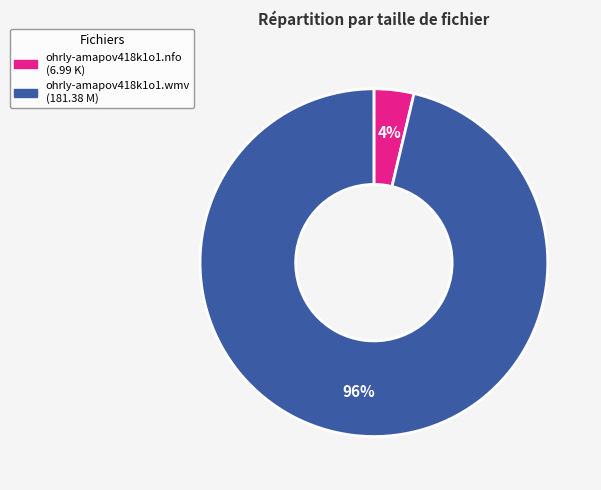

How many slices are in this pie chart?

2